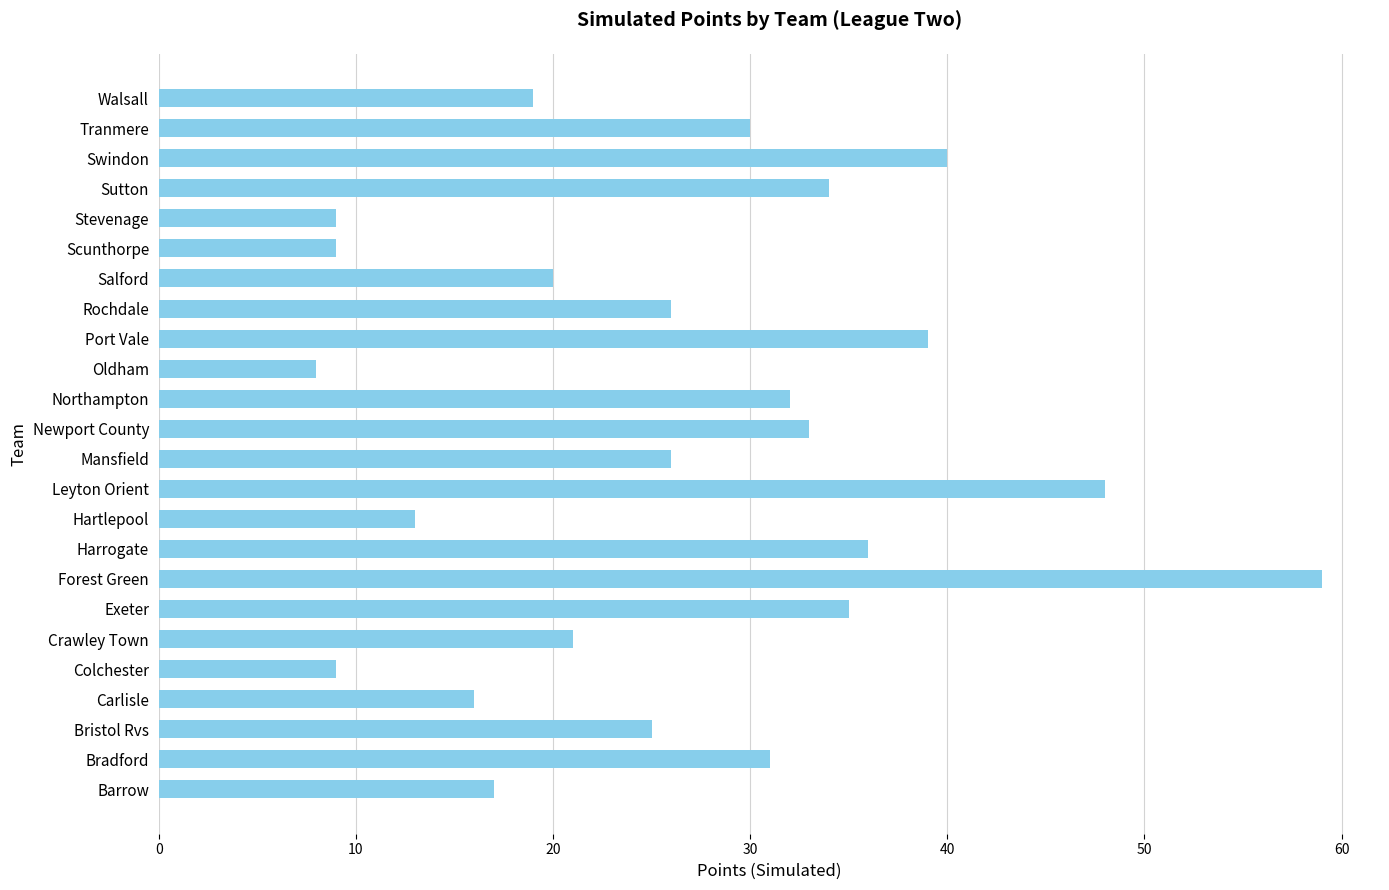

The value at Stevenage is 2. True or false?

False